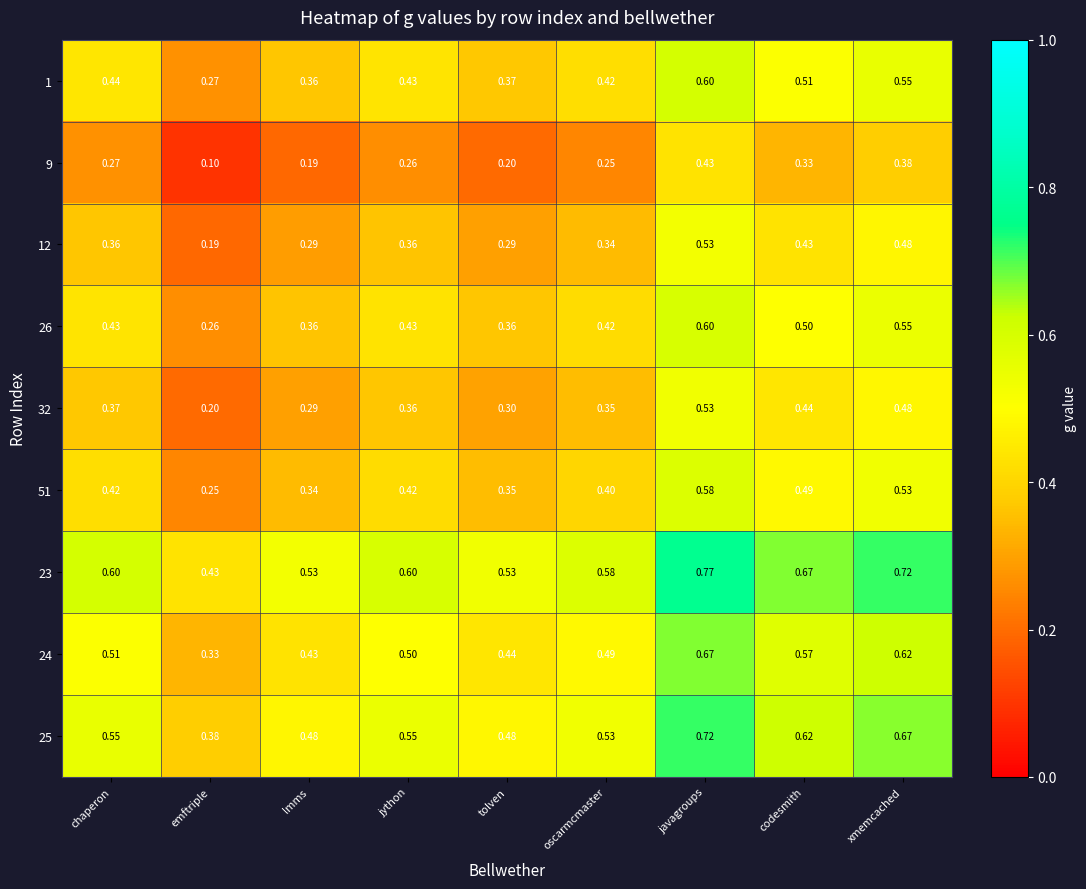

How many series are shown in this chart?

9